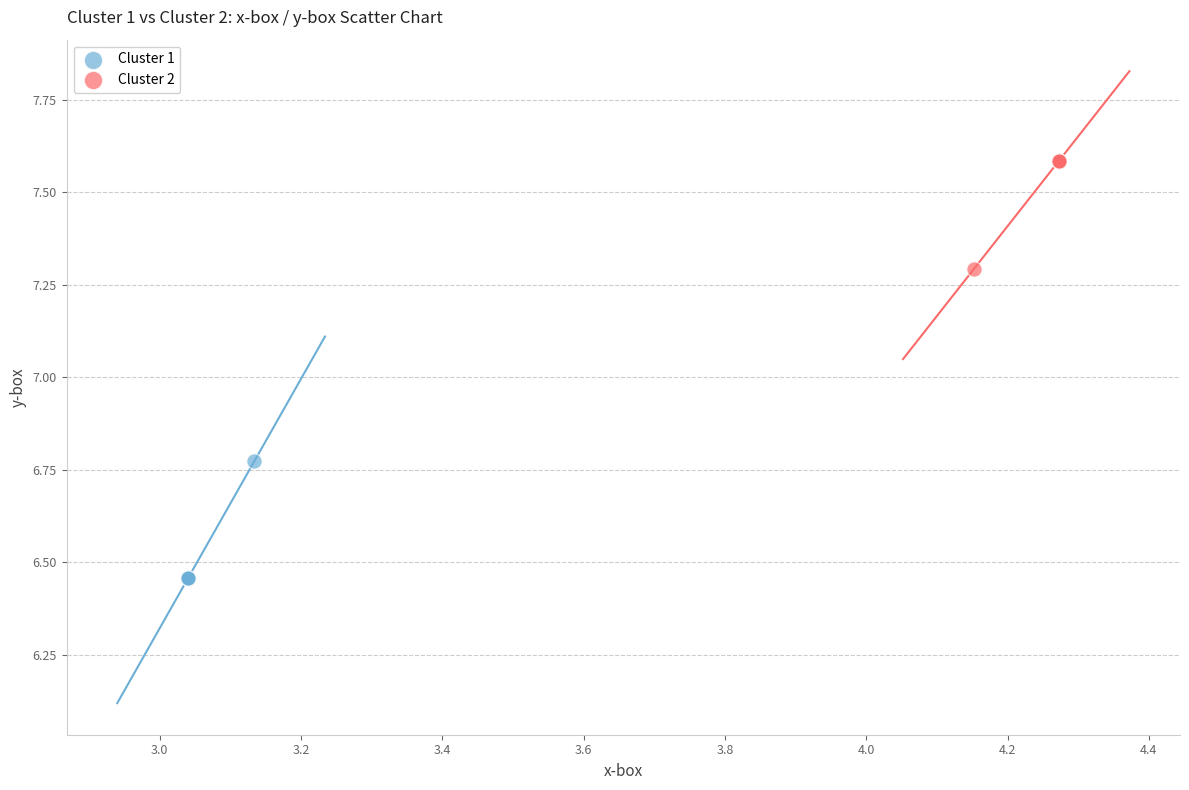

Which series reaches the minimum Y coordinate?

Cluster 1